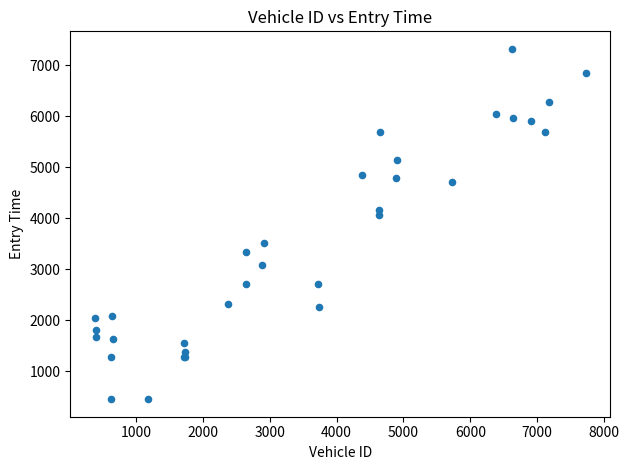

What Y value in the scatter plot is closest to 3885?

4065.9